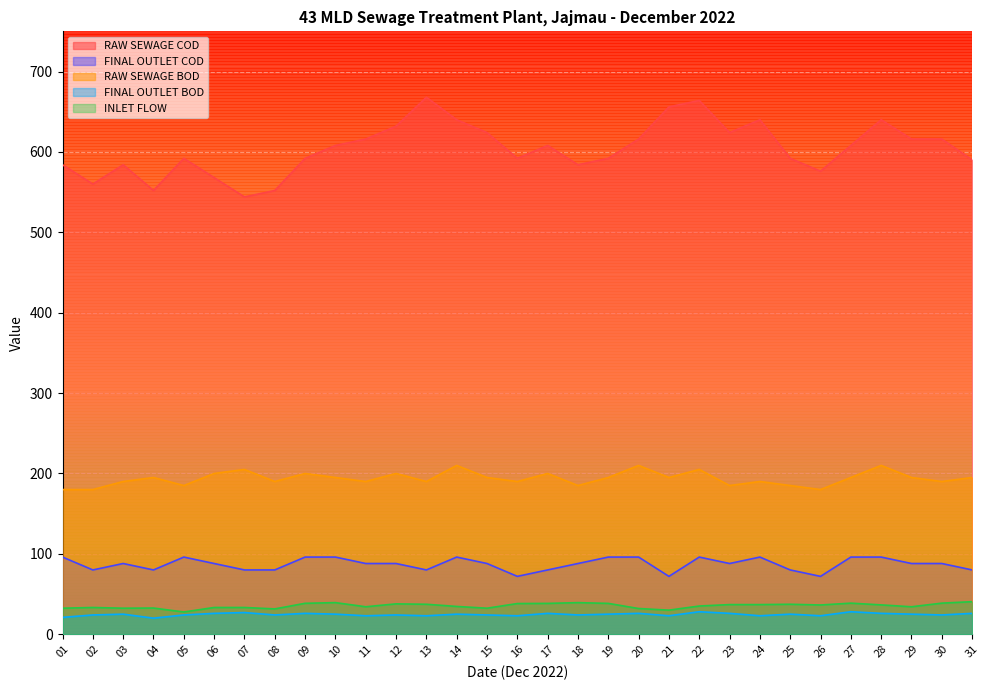

What is the average value of the INLET FLOW series?

35.4